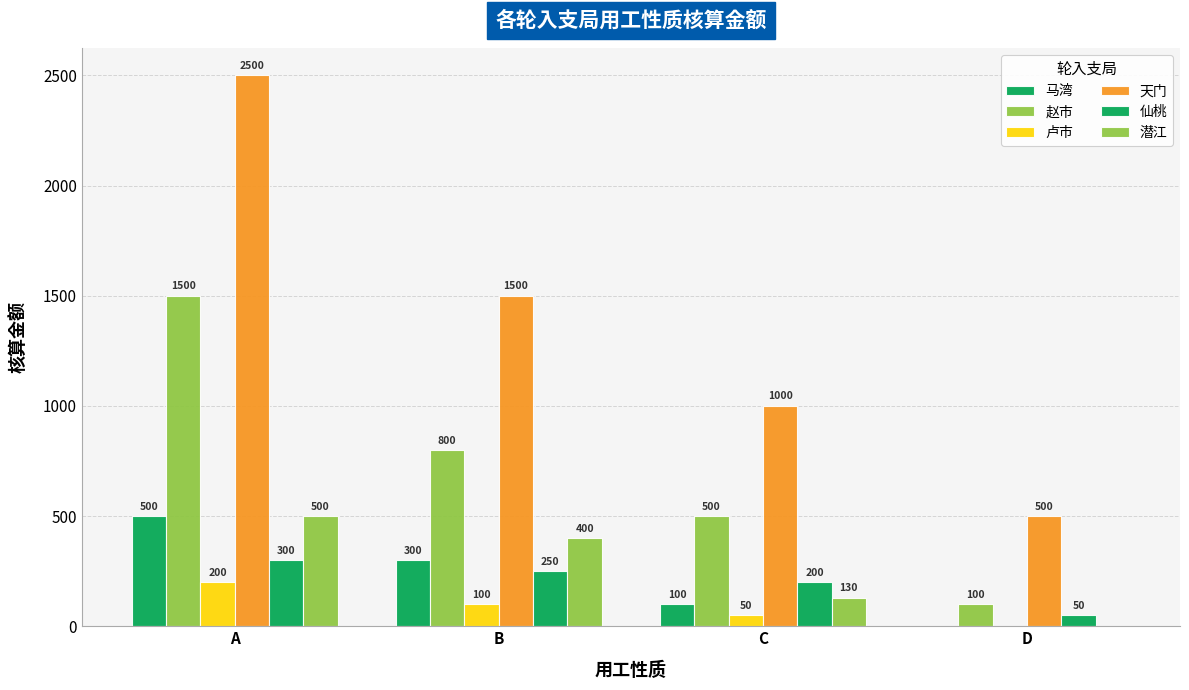

List the series in order of their peak value, highest first.

天门, 赵市, 马湾, 潜江, 仙桃, 卢市